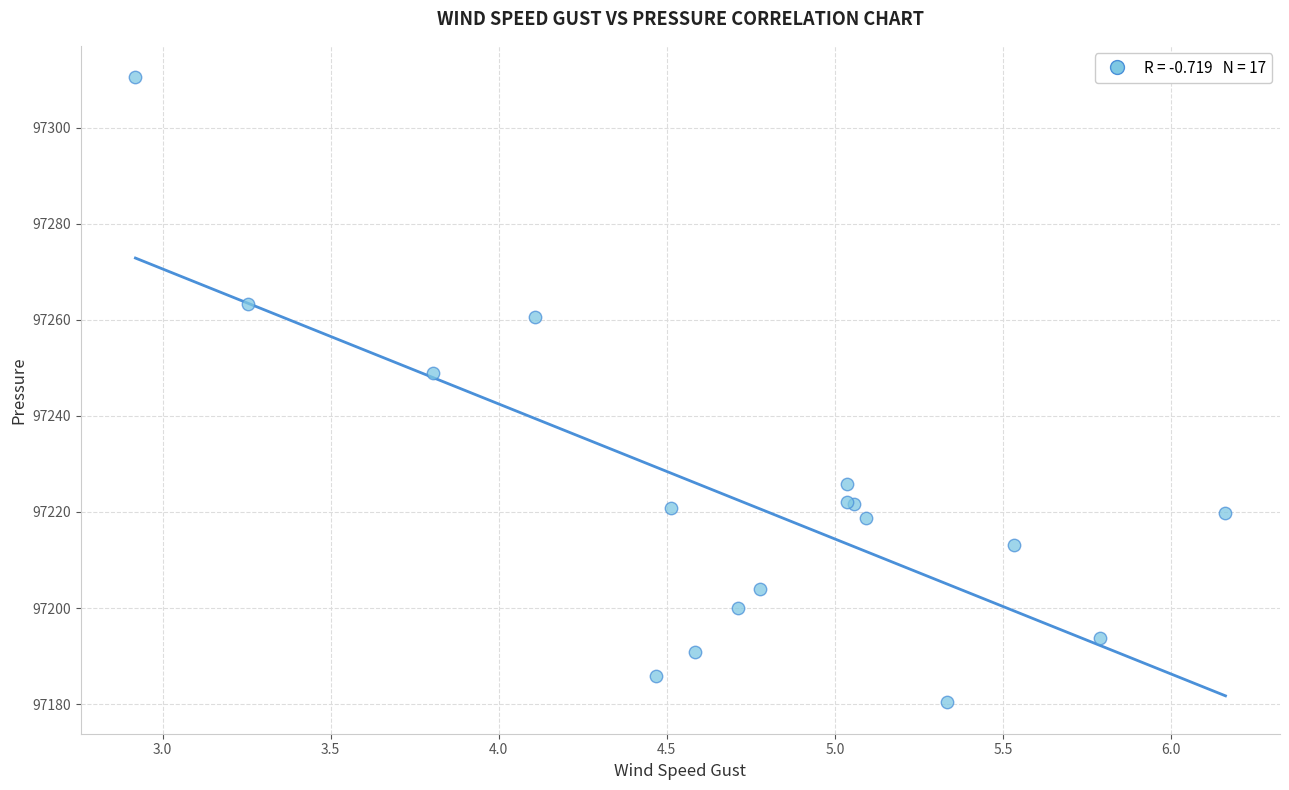

What Y value in the scatter plot is closest to 97245?

97248.9